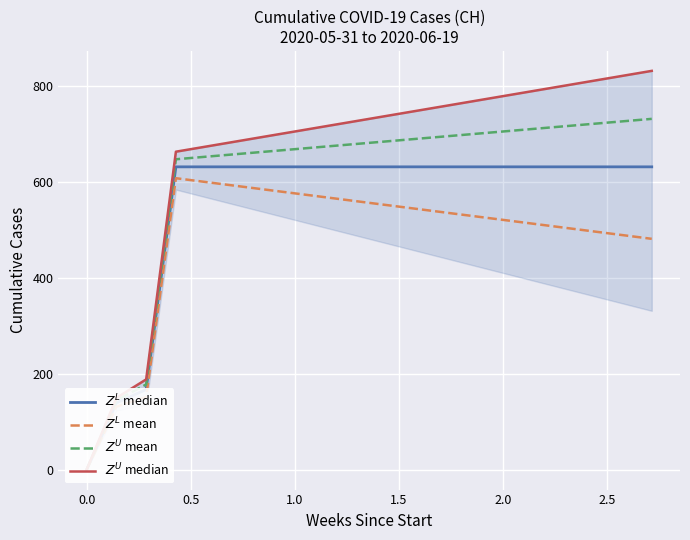

How many data points in $Z^U$ median are less than 736?

10